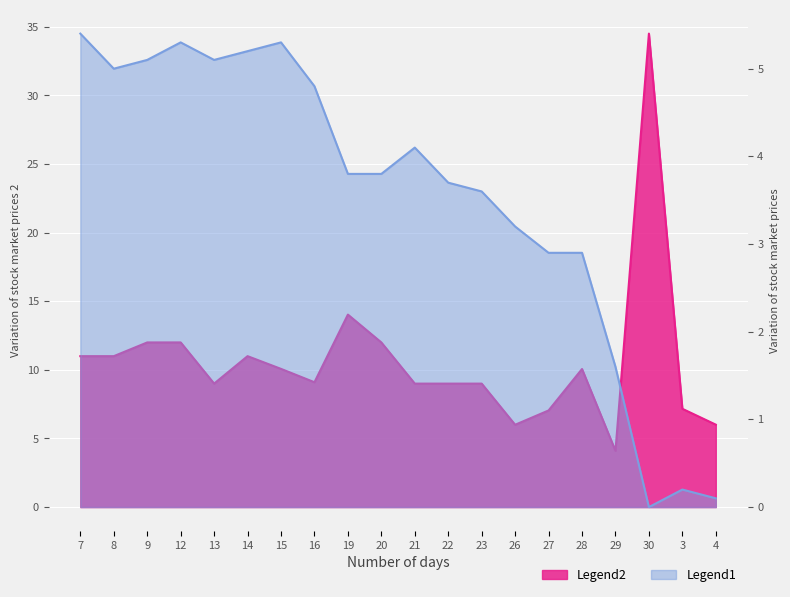

Rank the series at 30 from highest to lowest value.

Legend2, Legend1